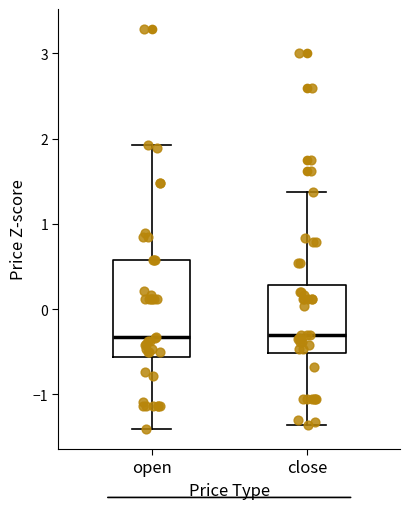

Reading left to right, transcribe this box plot: for each box, give where its median line is, the range the box spans, and where its two whiskers end, as read against the y-axis. The values are not printed on the chart, so give them approximately, as read against the axis.

open: median -0.3, box -0.6 to 0.6, whiskers -1.4 to 1.9
close: median -0.3, box -0.5 to 0.3, whiskers -1.4 to 1.4